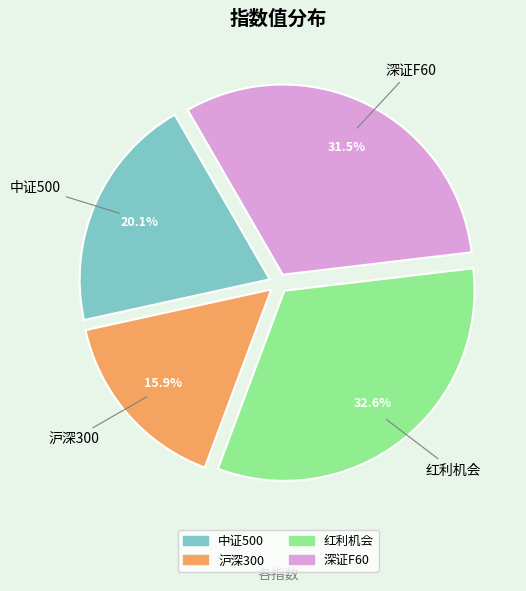

How many segments does this pie chart have?

4